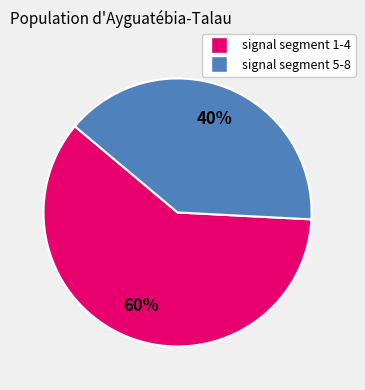

To the nearest percent, what is the average slice percentage?

50%